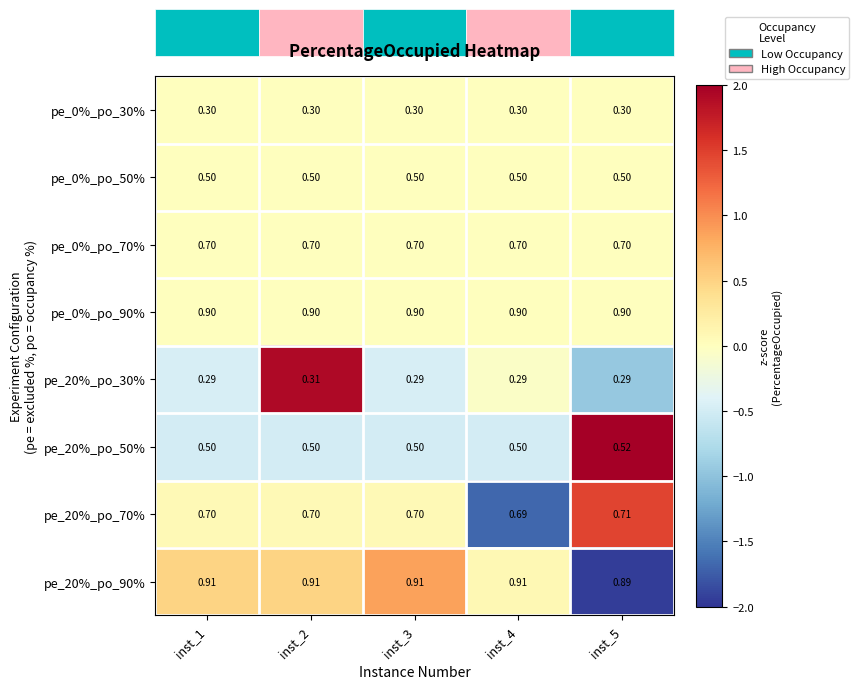

Is the value of pe_0%_po_70% at inst_3 greater than the value of pe_20%_po_90% at inst_3?

No